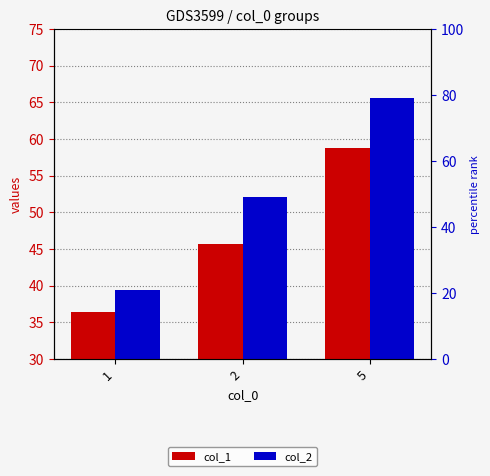

What is the highest value of the col_2 series?

65.6